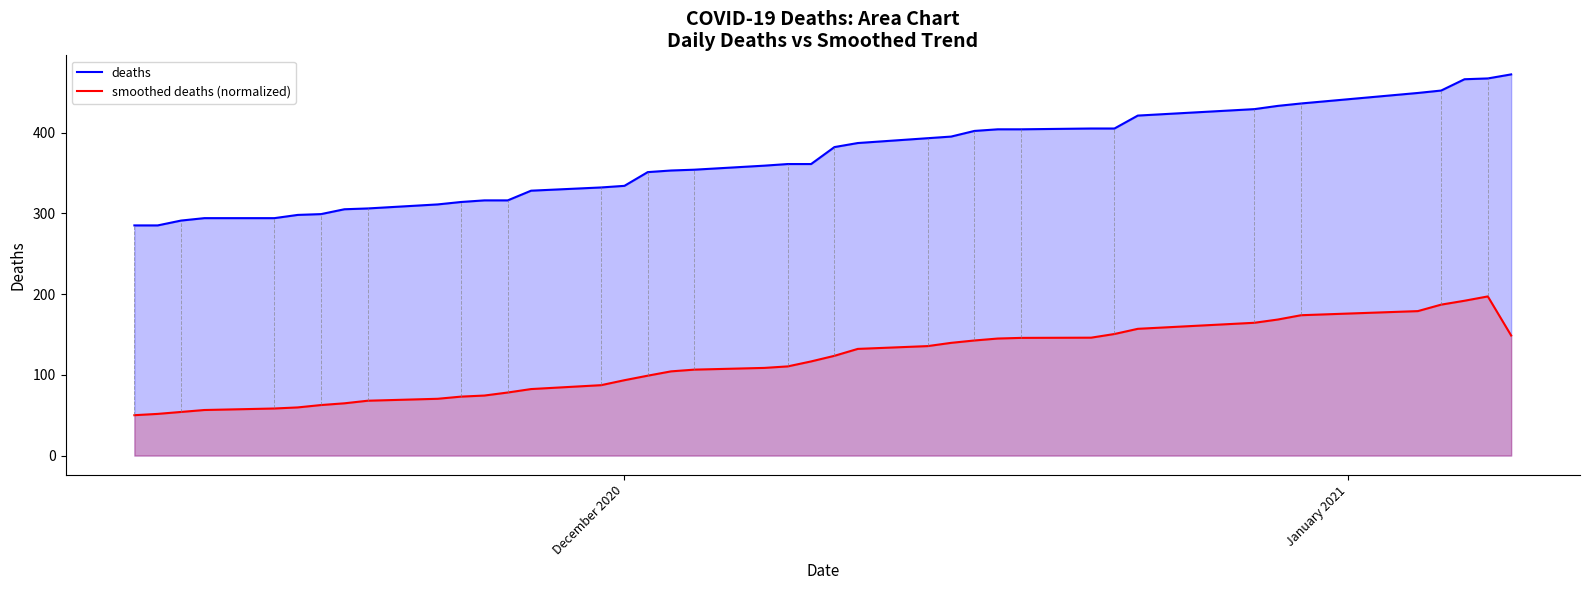

How many lines are shown in the chart?

2